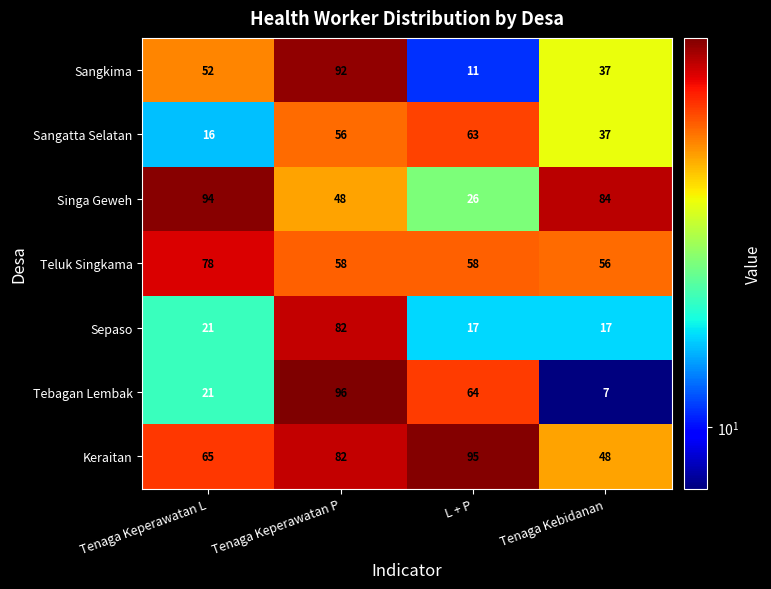

Count the number of categories in the chart.

4